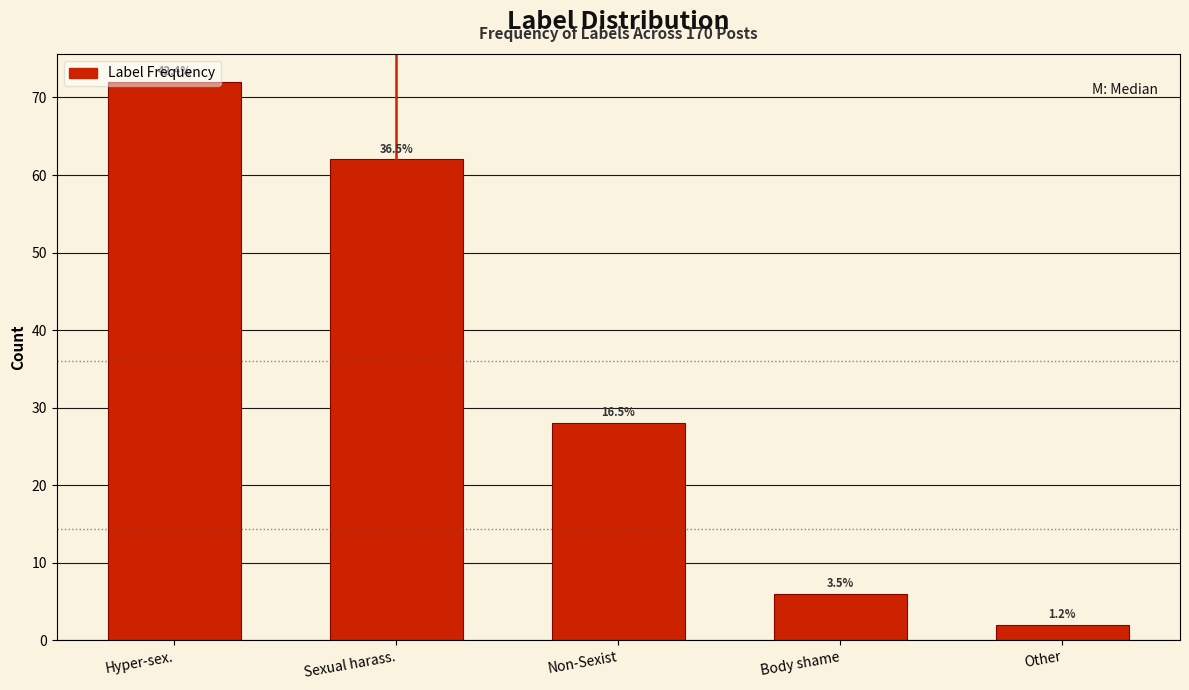

How many bars are there in total?

5